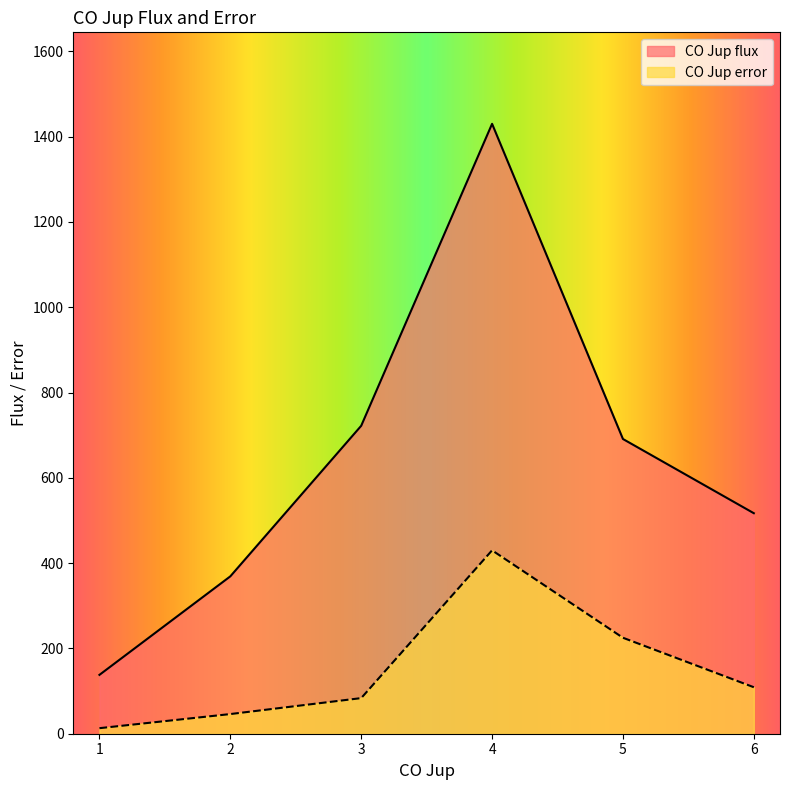

What is the minimum value shown in the chart?

13.0